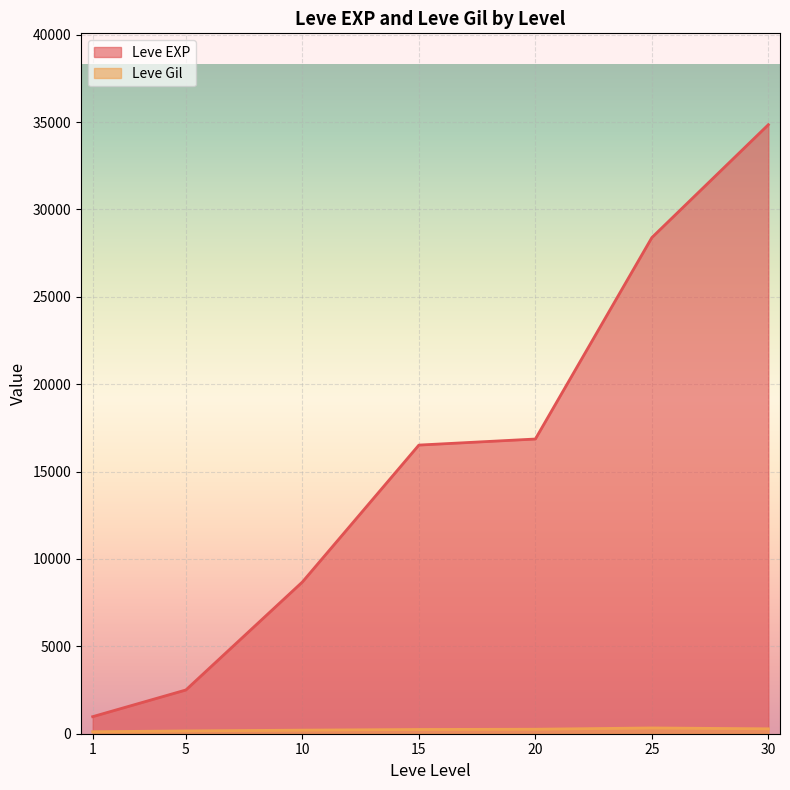

What is the difference between the maximum and minimum values in the Leve EXP series?

33876.7